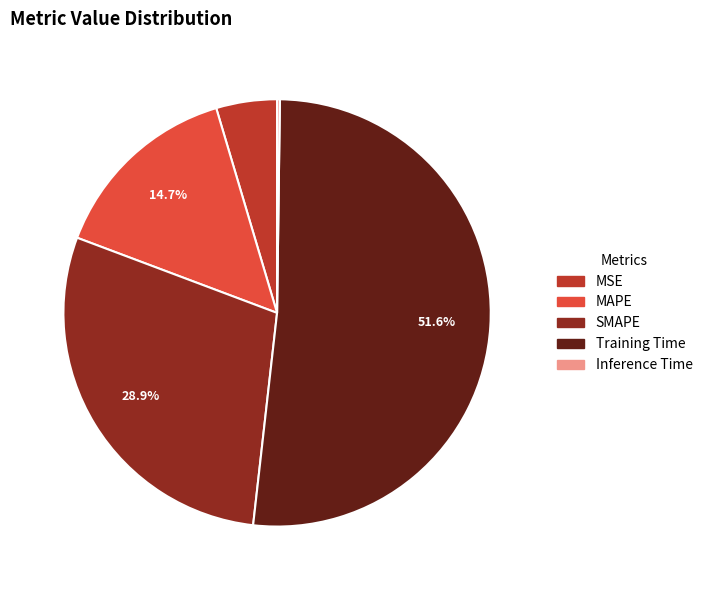

What percentage is the MAPE slice, to the nearest percent?

15%